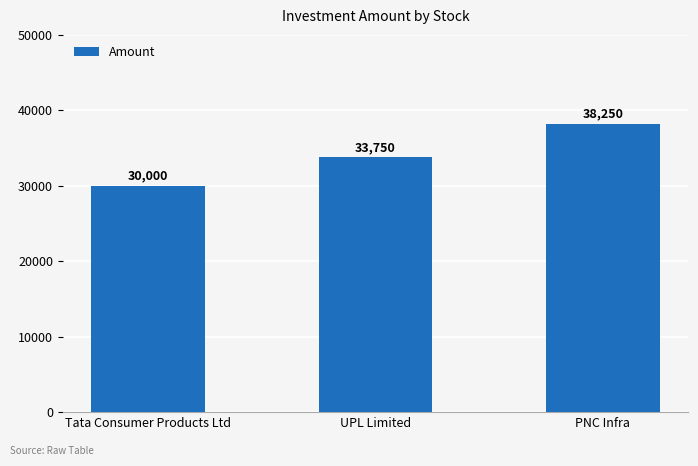

List the labels in order of value, largest first.

PNC Infra, UPL Limited, Tata Consumer Products Ltd